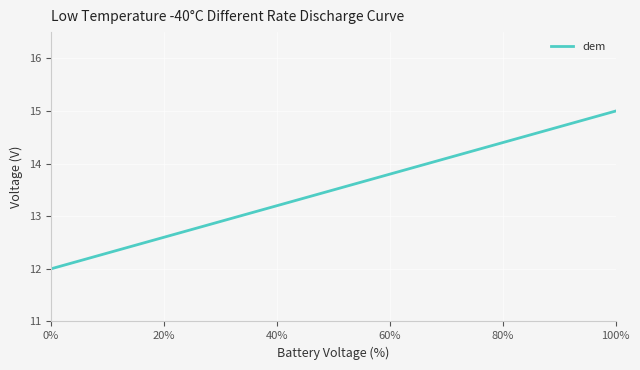

What is the sum of all values?

54